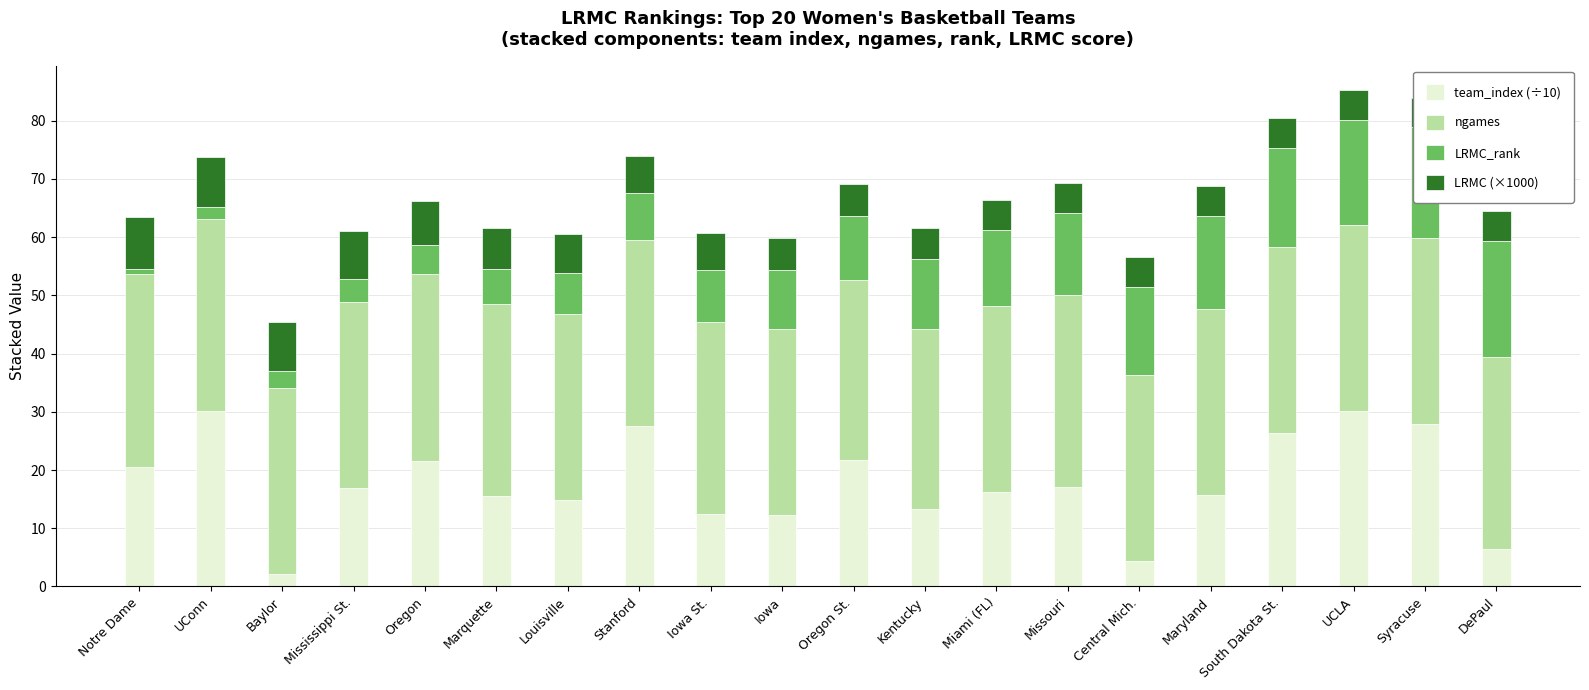

What is the difference between the team_index (÷10) values at Mississippi St. and Central Mich.?

12.5